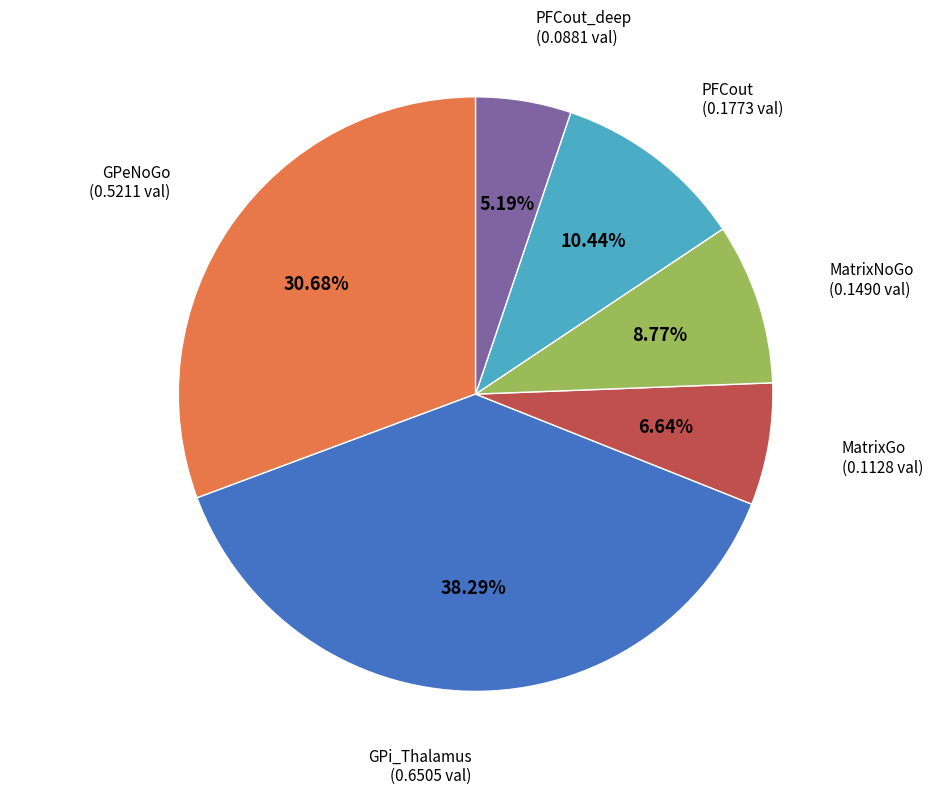

Is there any slice that represents more than half of the pie?

No